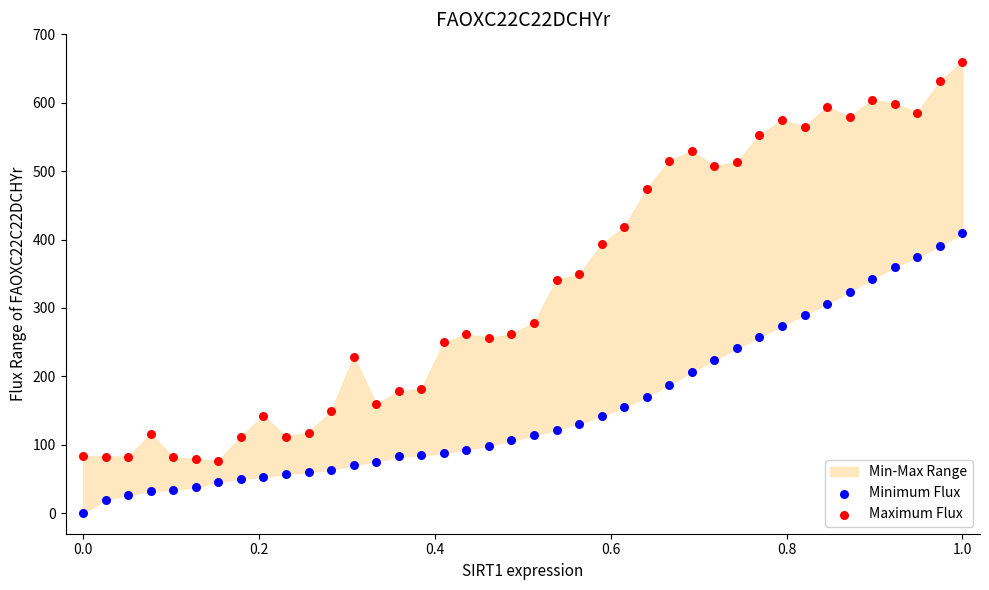

Which series has the widest spread of Y values?

Maximum Flux